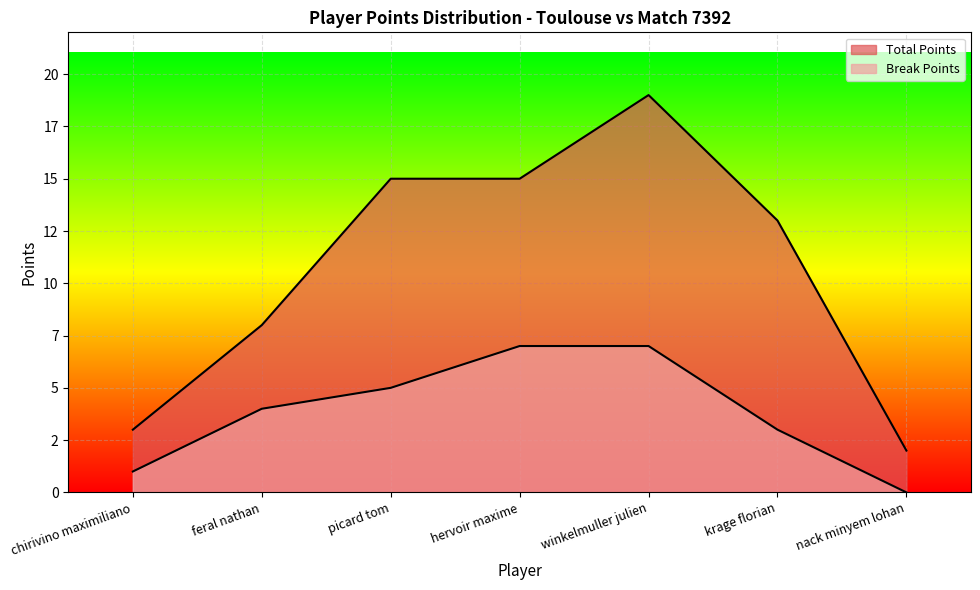

True or false: Total Points and Break Points intersect in this chart.

False